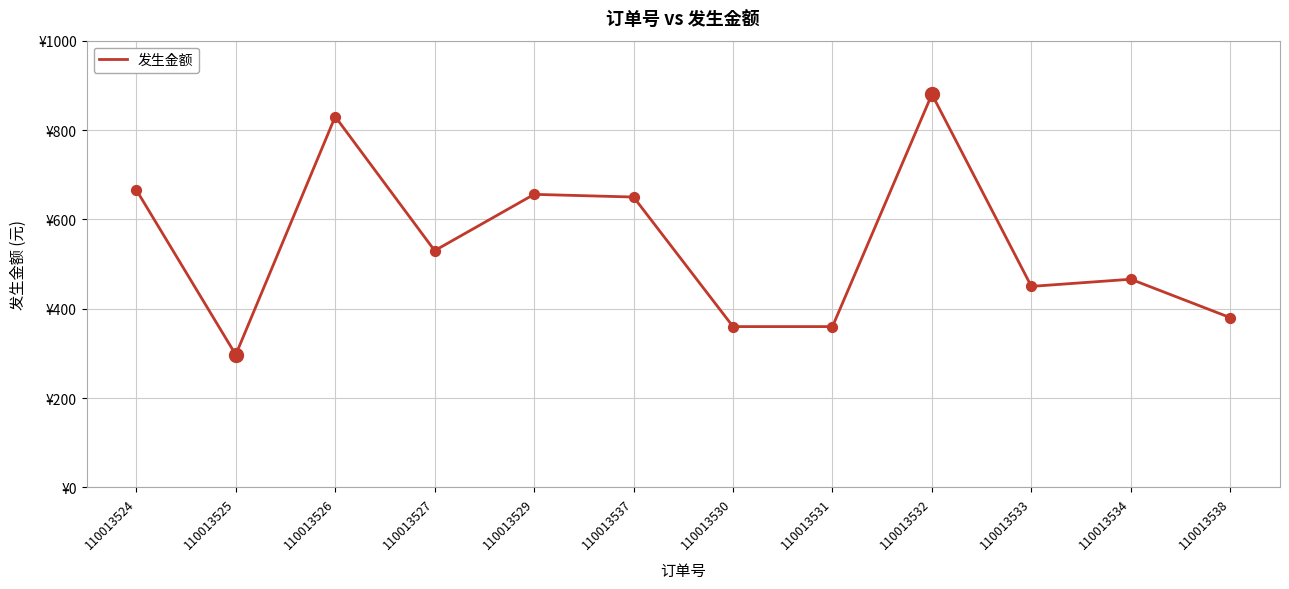

Does the chart have visible grid lines?

Yes